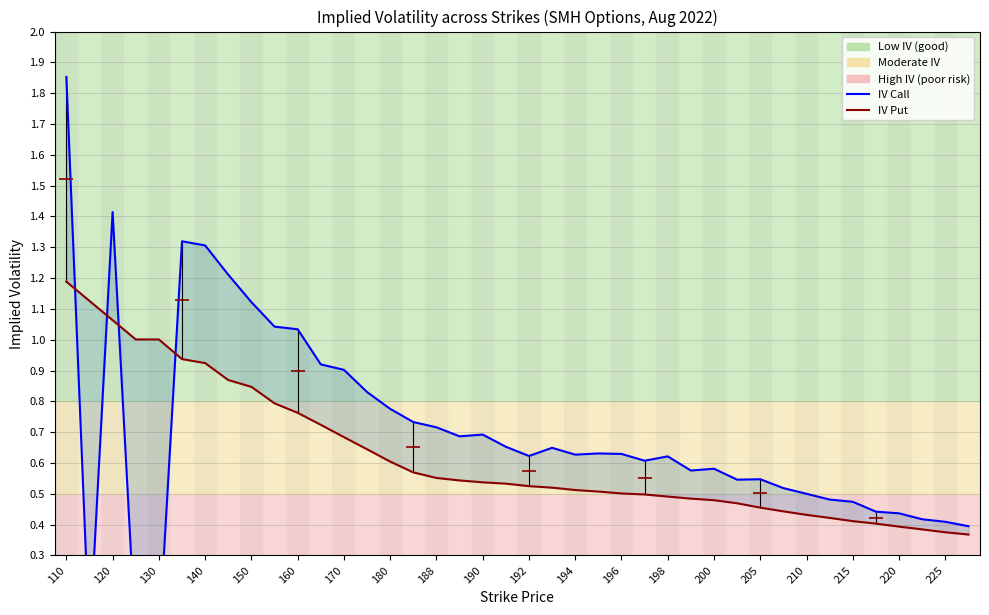

What is the difference between the IV Put values at 140 and 22?

0.5